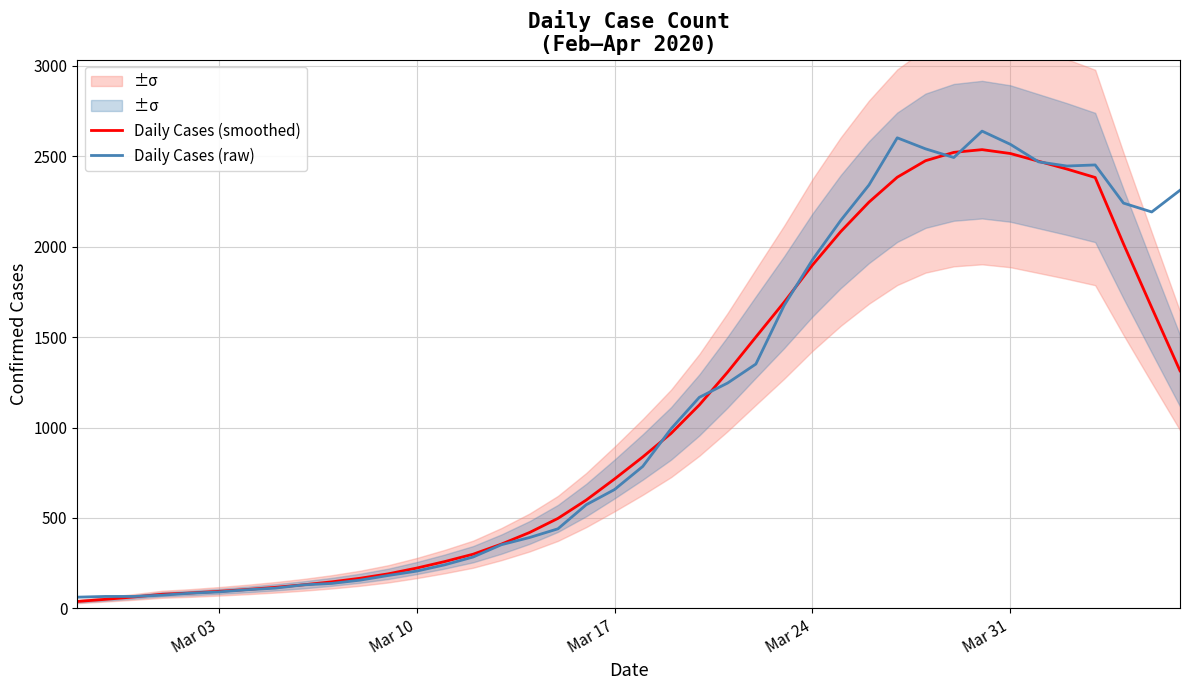

What is the maximum value for Daily Cases (raw)?

2639.0